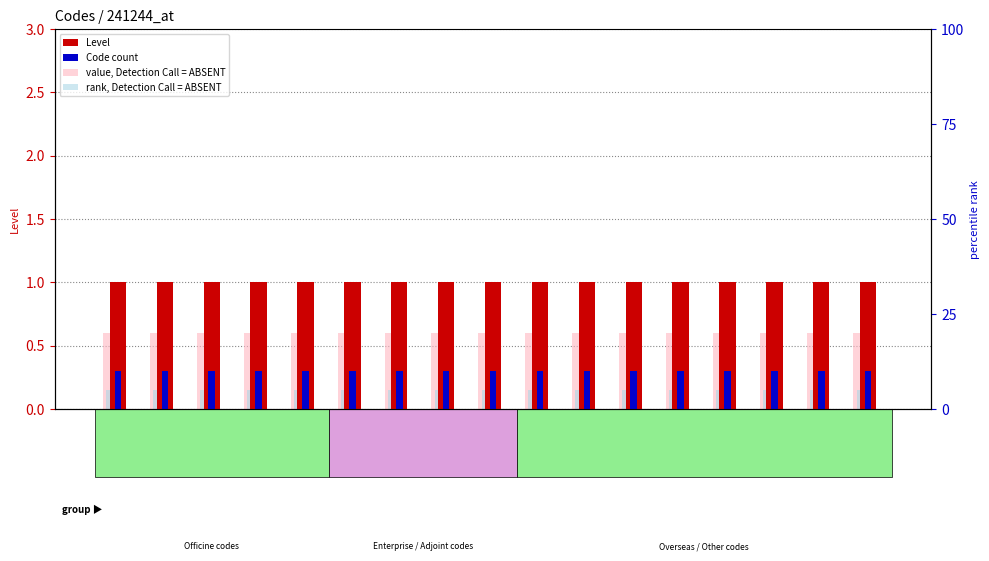

At which label does rank, Detection Call = ABSENT reach its peak?

A